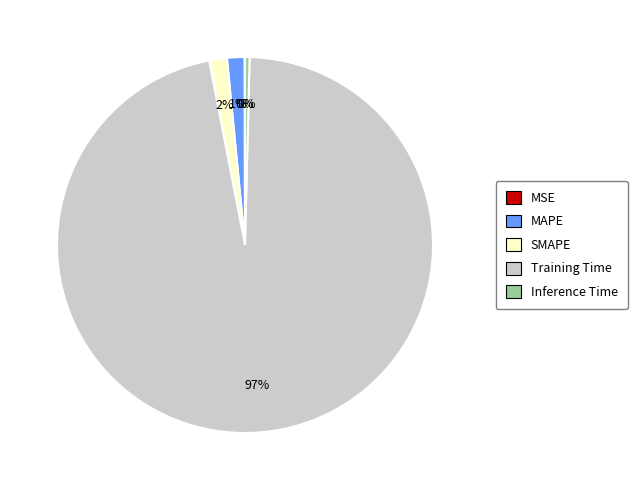

Which slice represents more than half of the pie?

Training Time